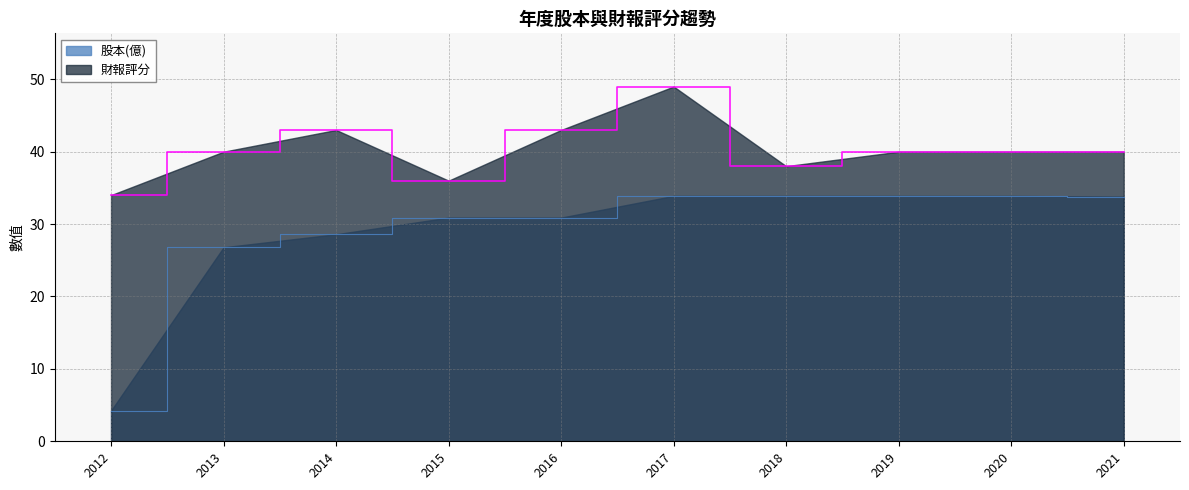

True or false: 股本(億) and 財報評分 intersect in this chart.

False